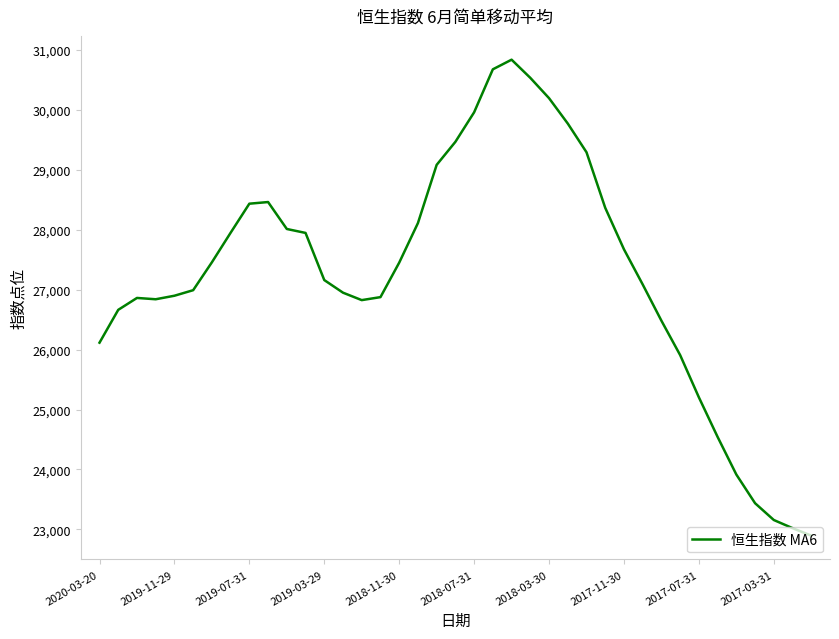

What is the difference between the maximum and minimum values?

7941.4